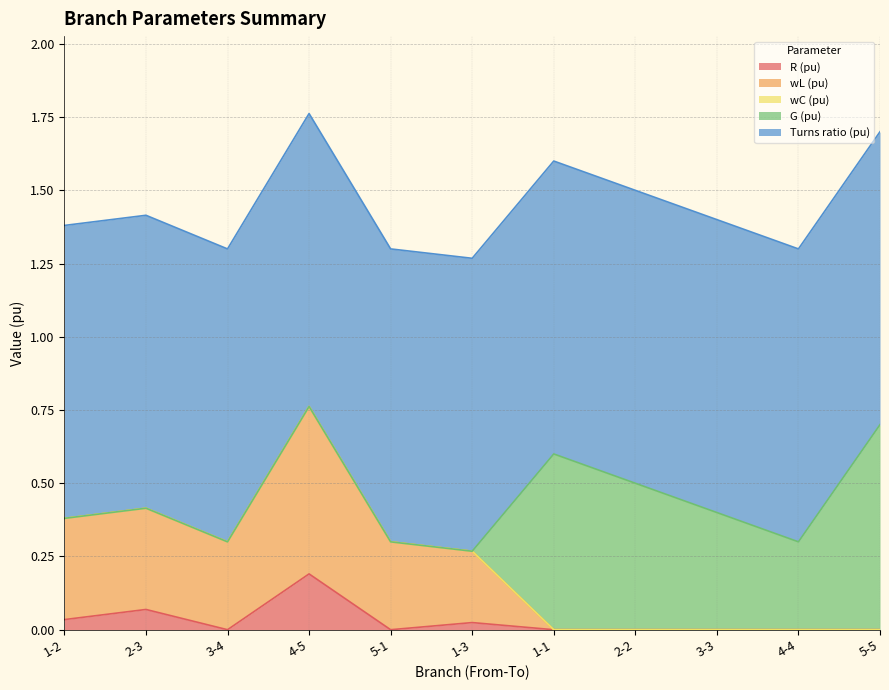

True or false: G (pu) has more than 0 points higher than both neighbors.

True